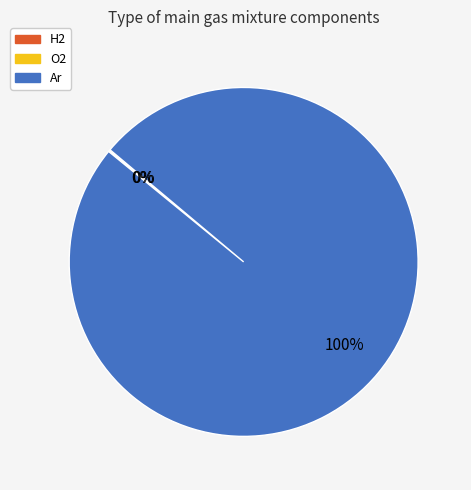

To the nearest percent, what is the average slice percentage?

33%